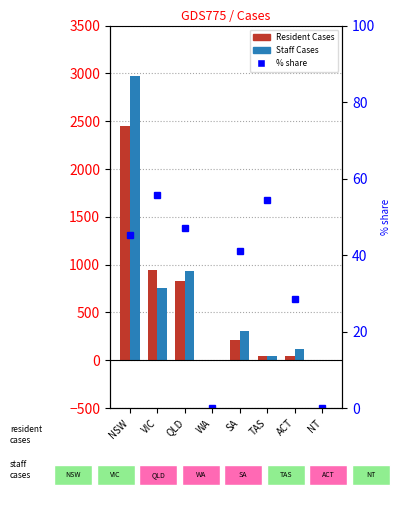

Rank the series at NSW from lowest to highest value.

Resident Cases, Staff Cases